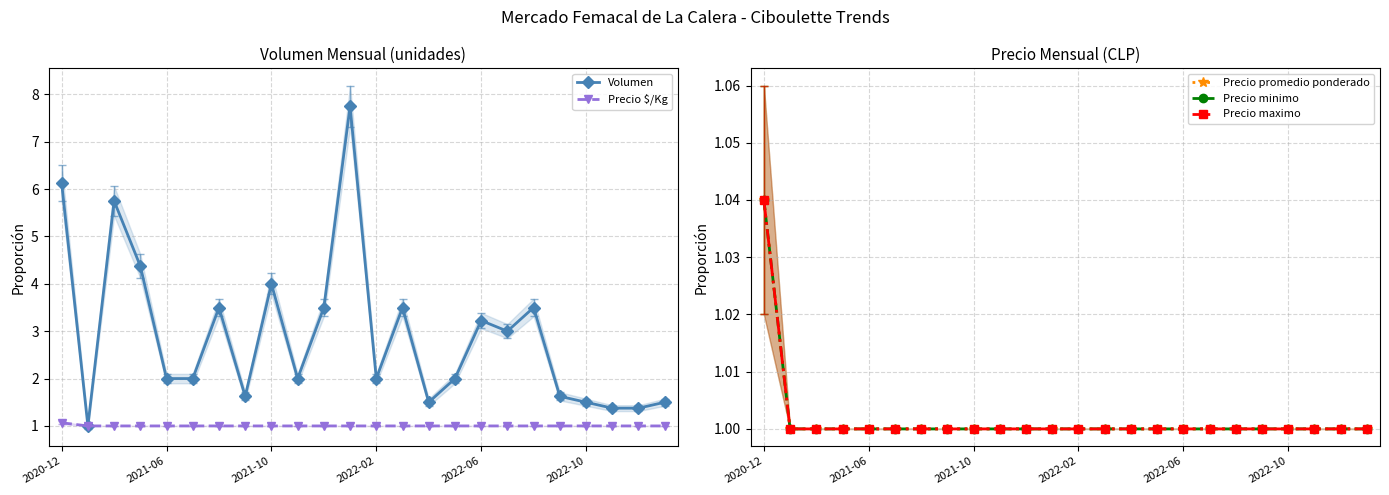

True or false: Precio $/Kg has a value of 1.0 at 2022-06.

True